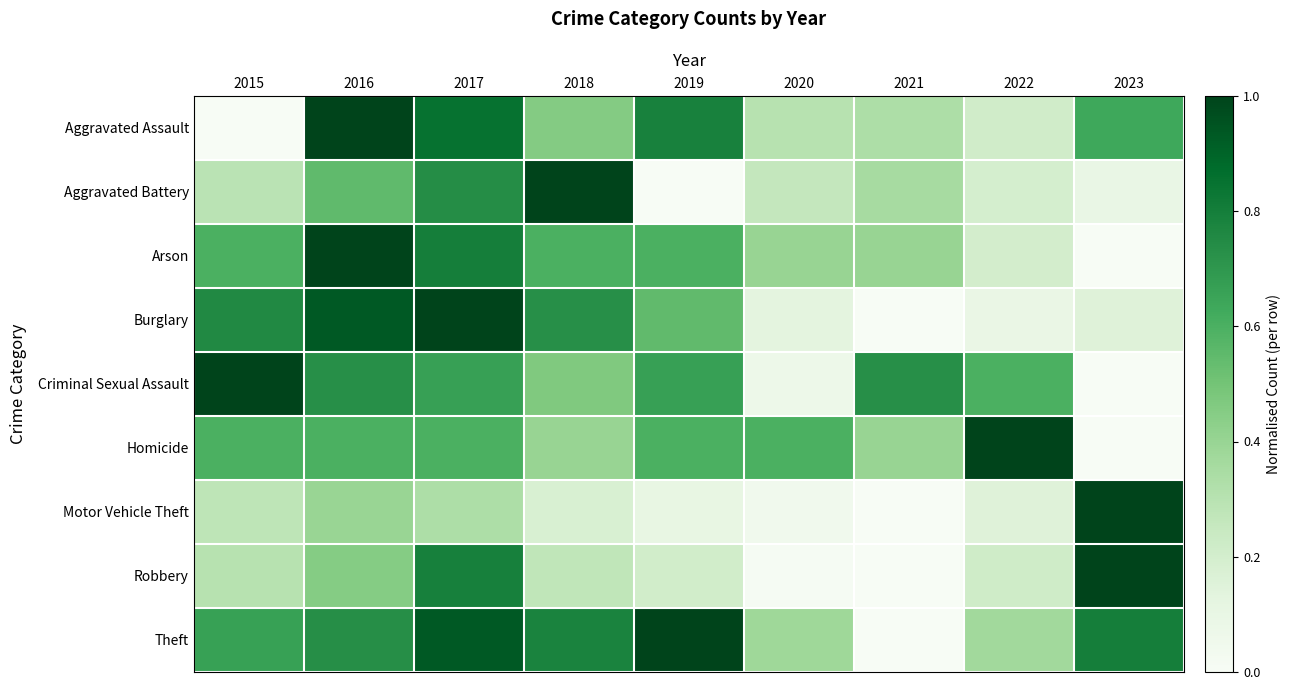

What is the total value across all series at 2018?

4.9